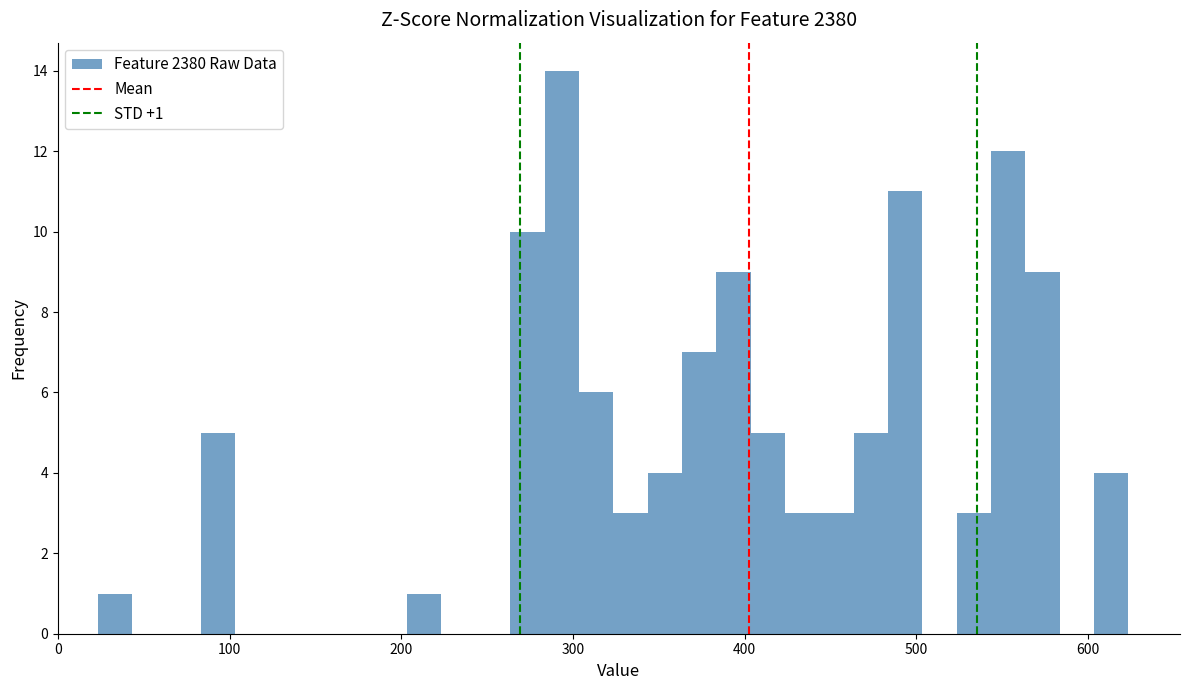

Around what value on the x-axis is the tallest bar? Give the approximate position of its centre, as read against the axis.

290